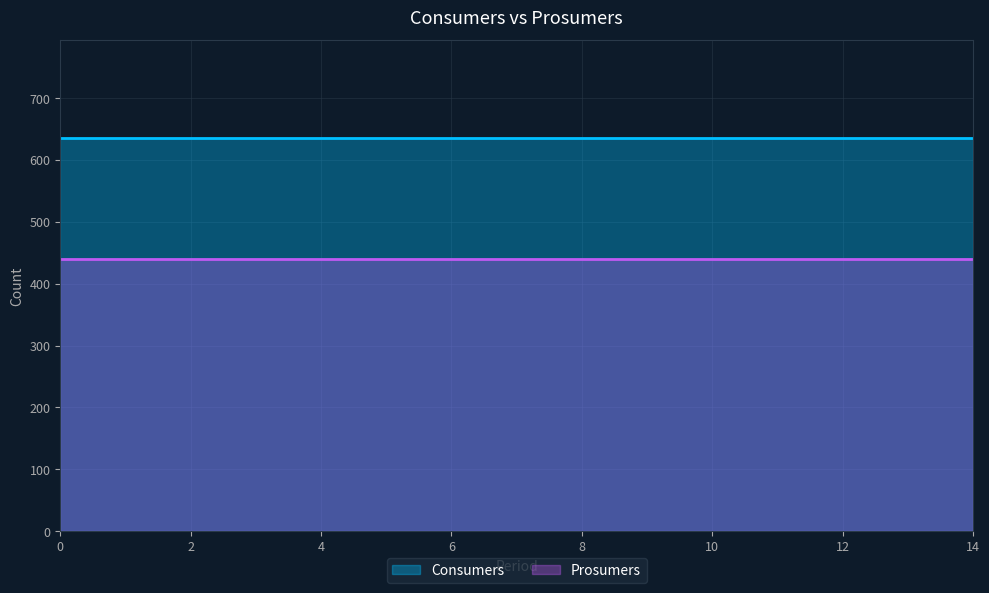

True or false: Consumers and Prosumers cross at least once.

False